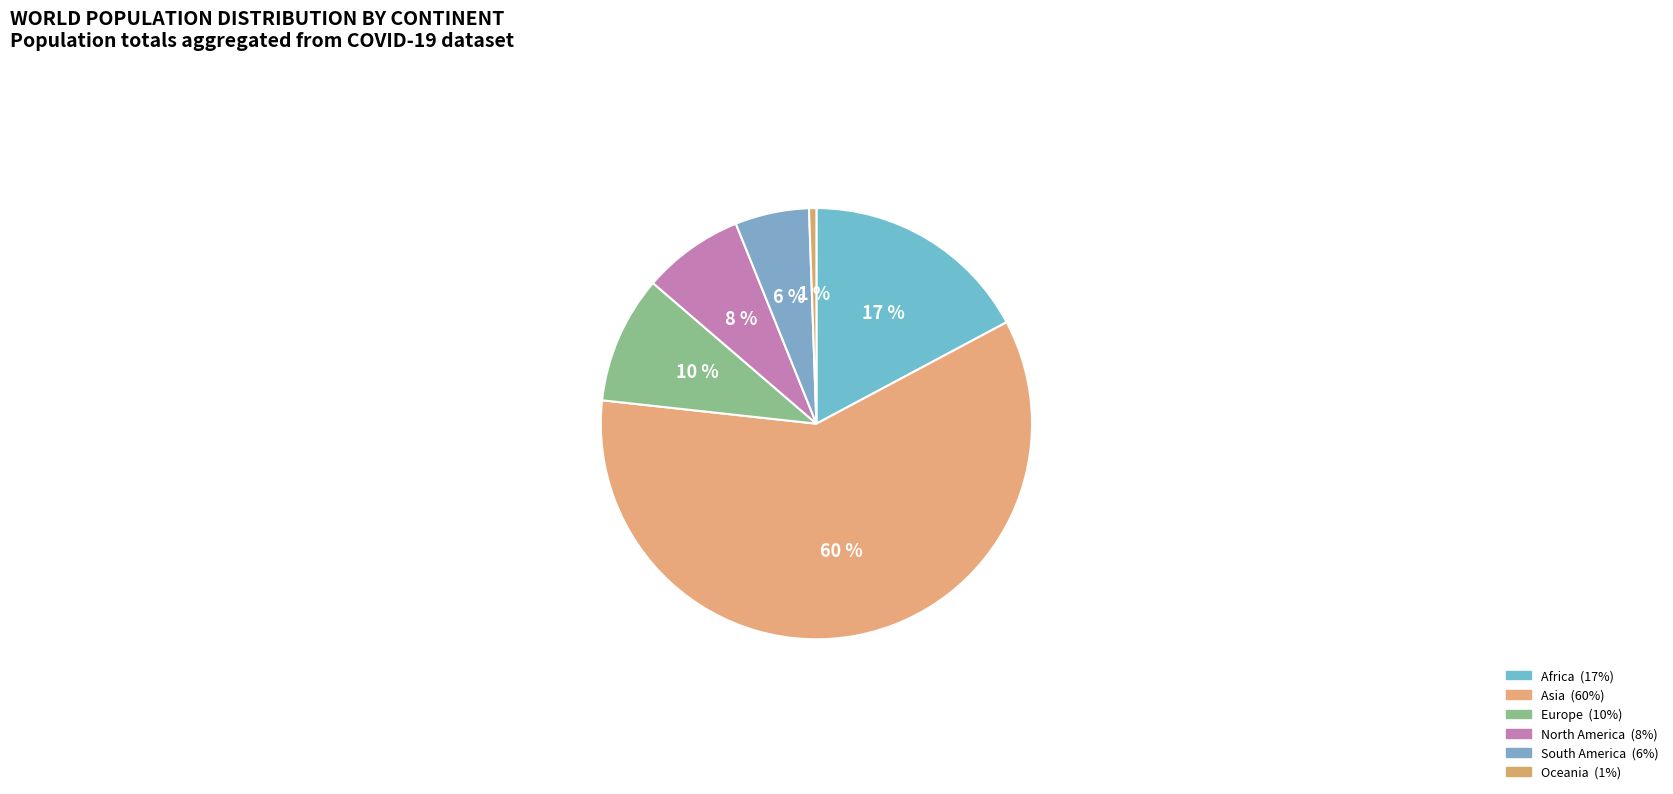

Count the number of slices in the pie.

6